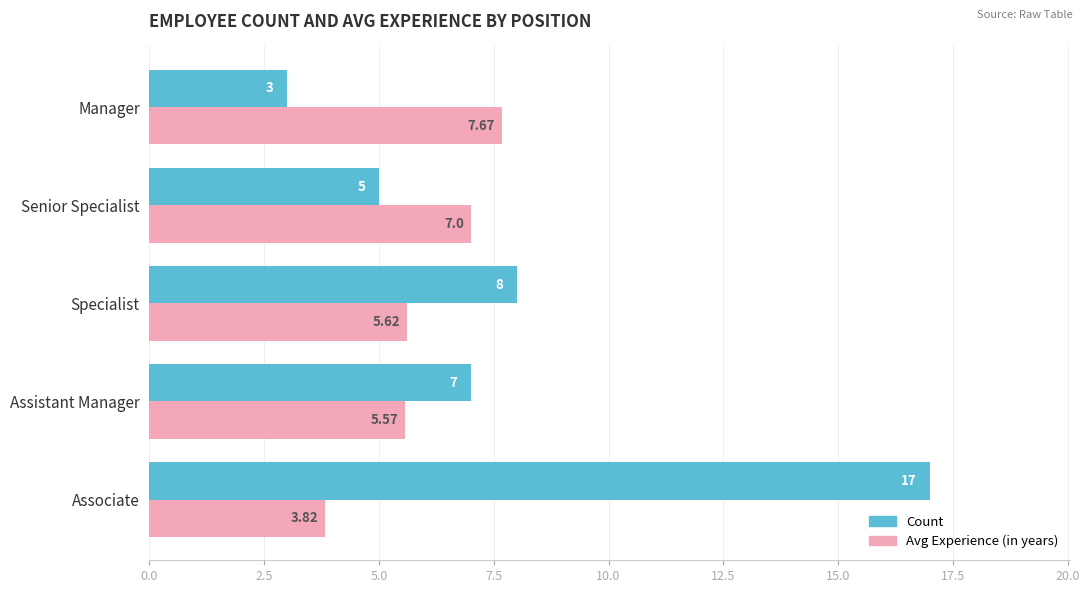

What is the difference between the maximum and second lowest values in the Count series?

12.0